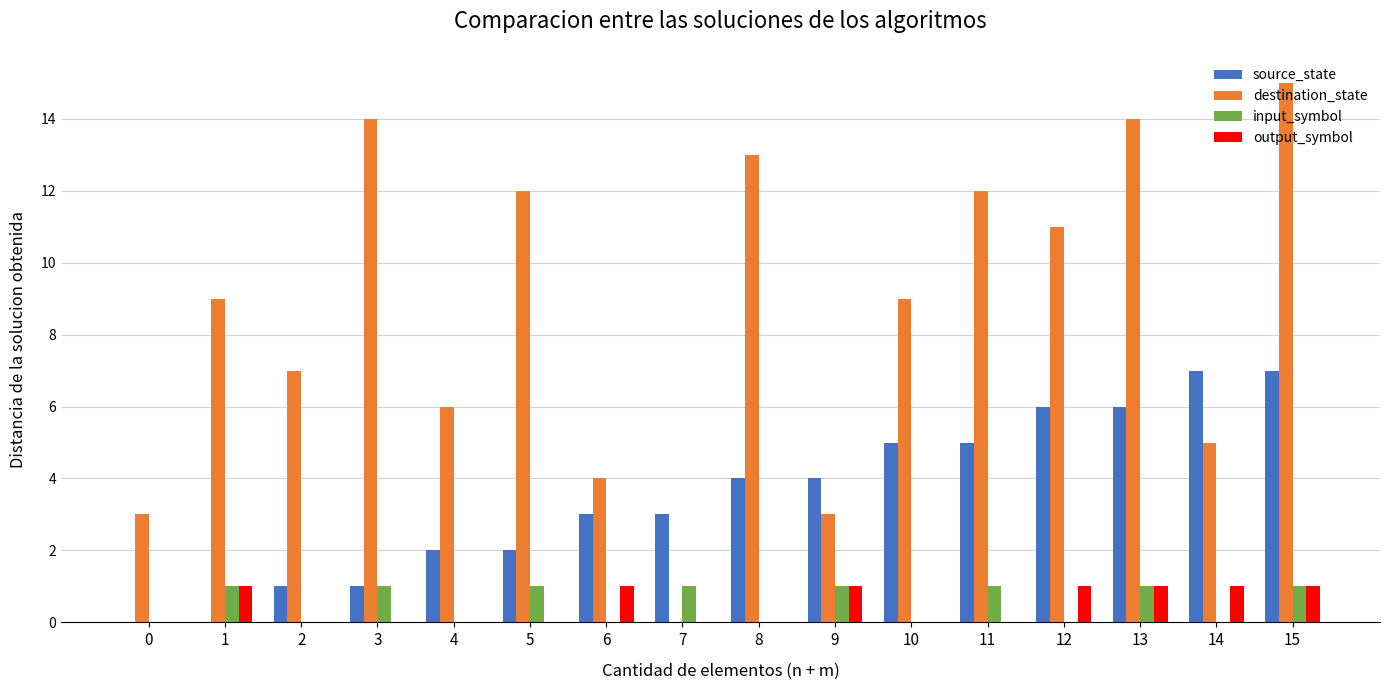

Is it true that output_symbol equals -1 at 0?

False